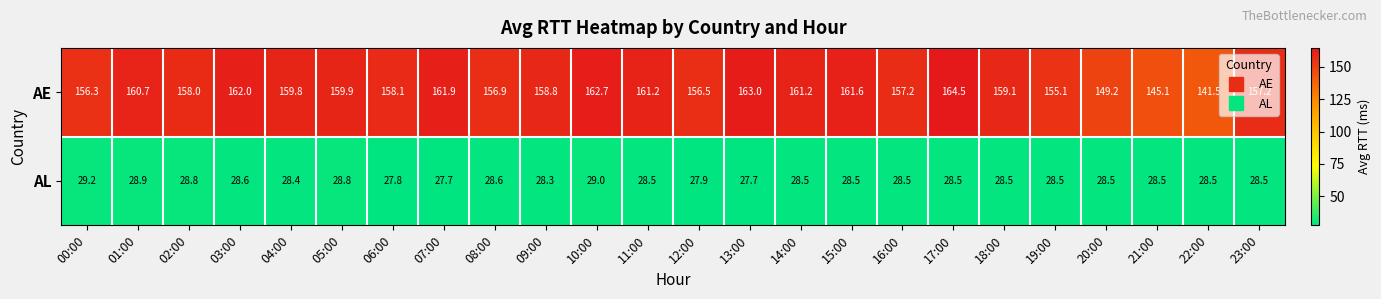

Where does the AL series first go above 28?

00:00